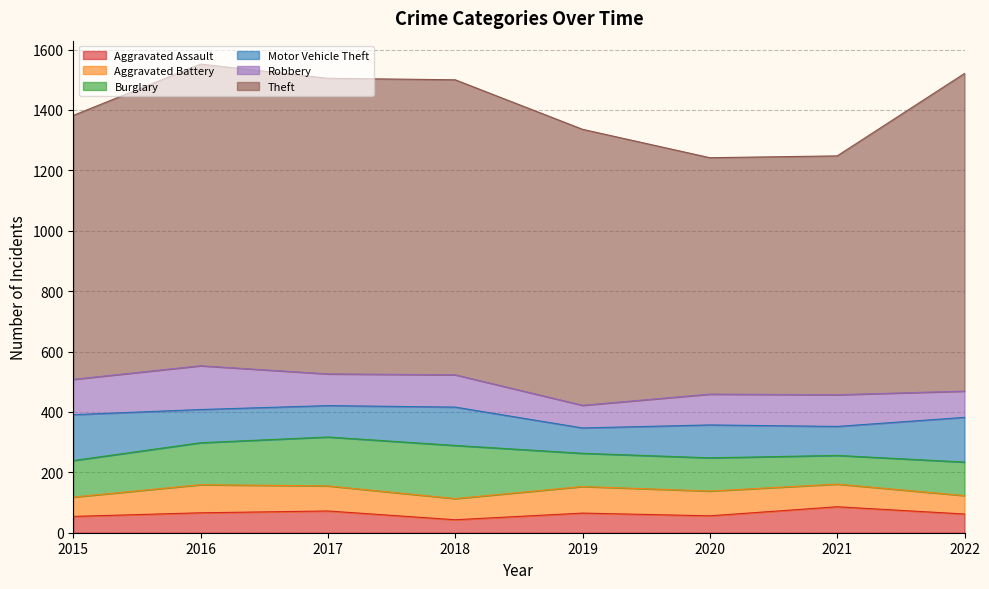

Does the chart have visible grid lines?

Yes